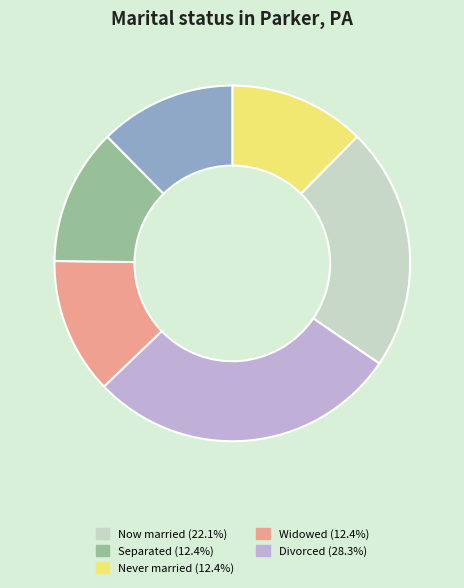

Is there any slice that represents more than half of the pie?

No